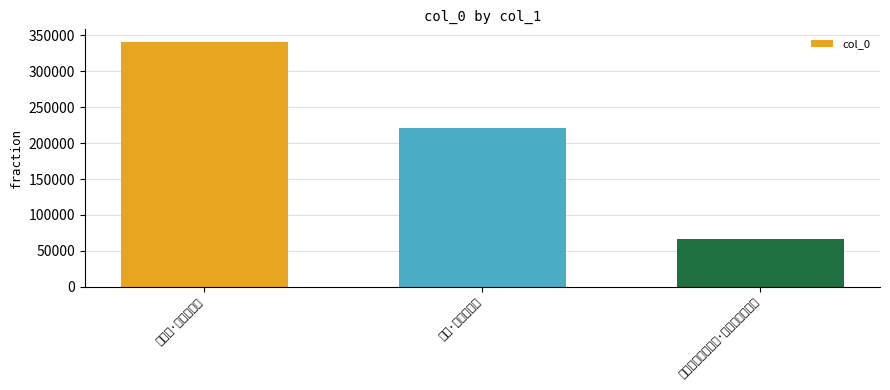

What is the sum of the values at 题沈孟渊江乡深处·路入江乡觅隐沦 and 白家村·一入江乡路?

407646